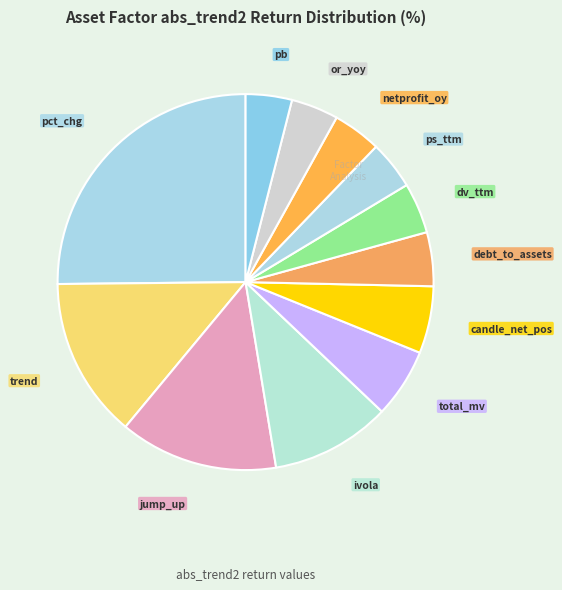

True or false: debt_to_assets accounts for 5% of the total.

True